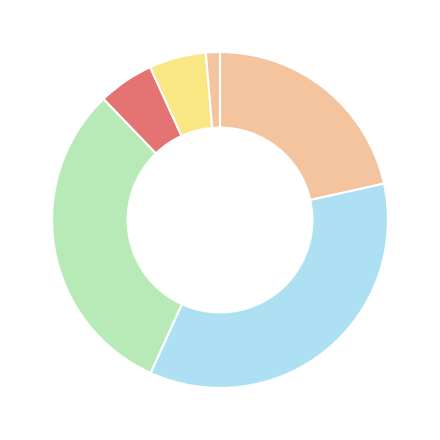

Count the number of slices in the pie.

6